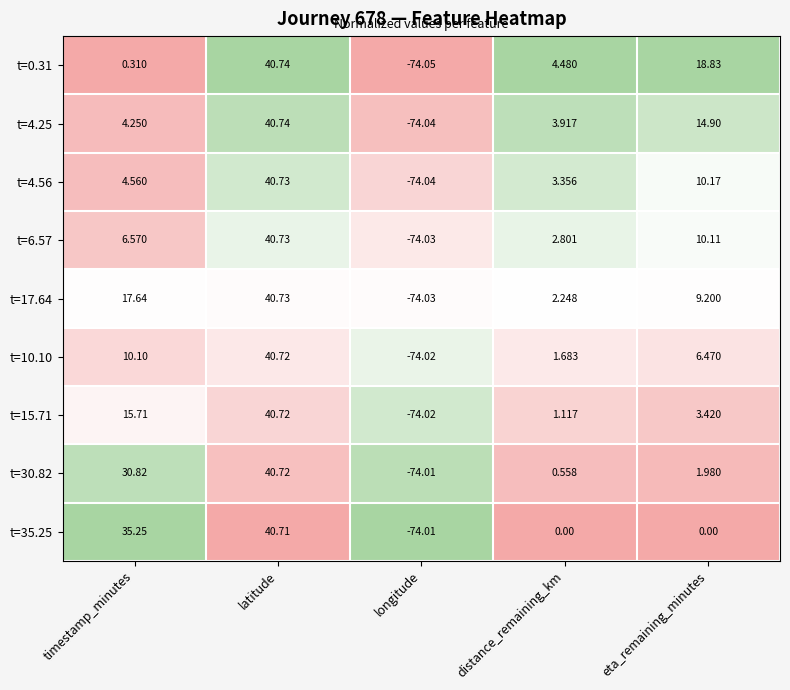

Is the value of t=4.56 at latitude greater than the value of t=4.25 at timestamp_minutes?

Yes